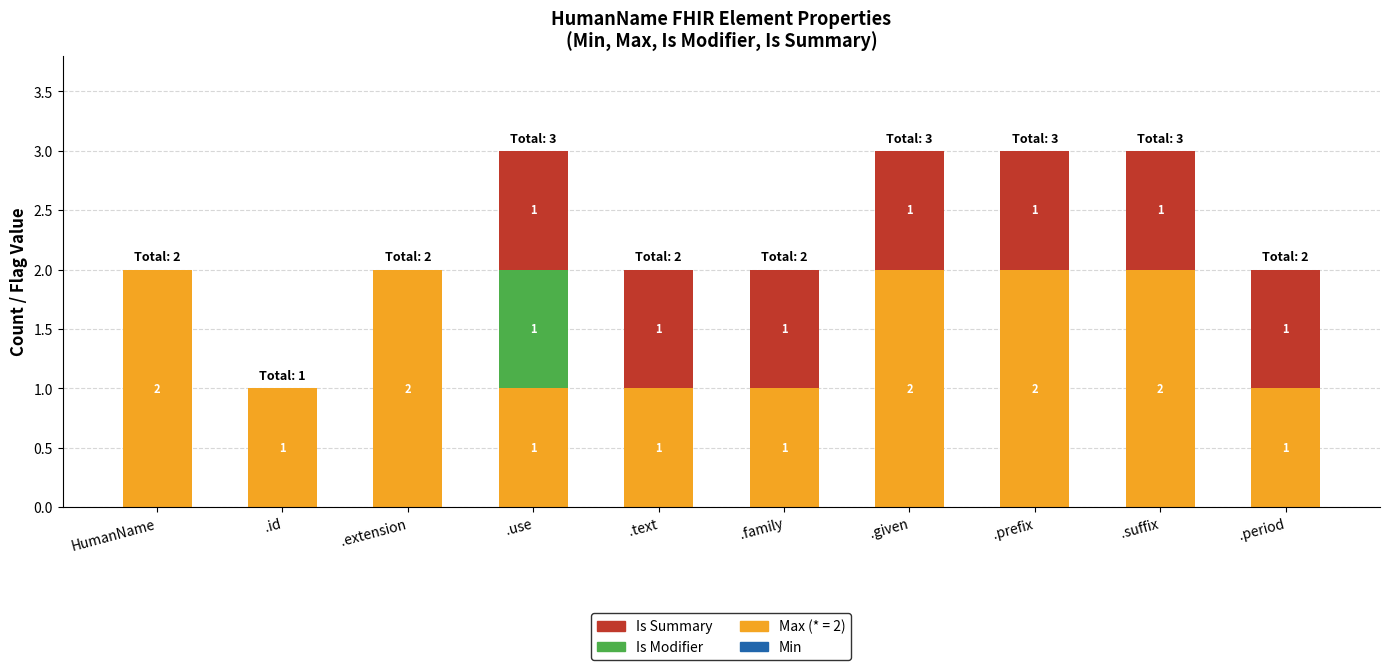

The Max (* = 2) series shows 1 at .period. True or false?

True